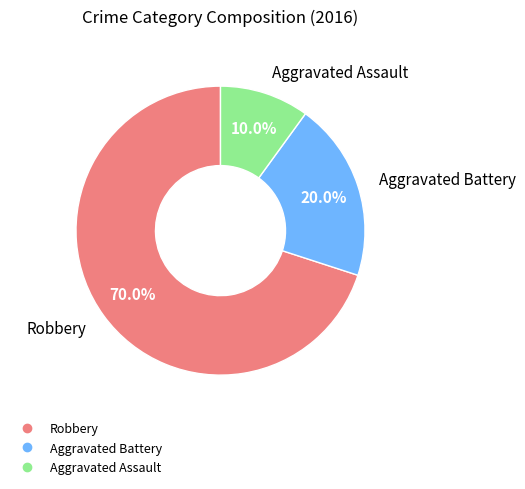

Do Aggravated Battery and Aggravated Assault together represent more than half of the pie?

No